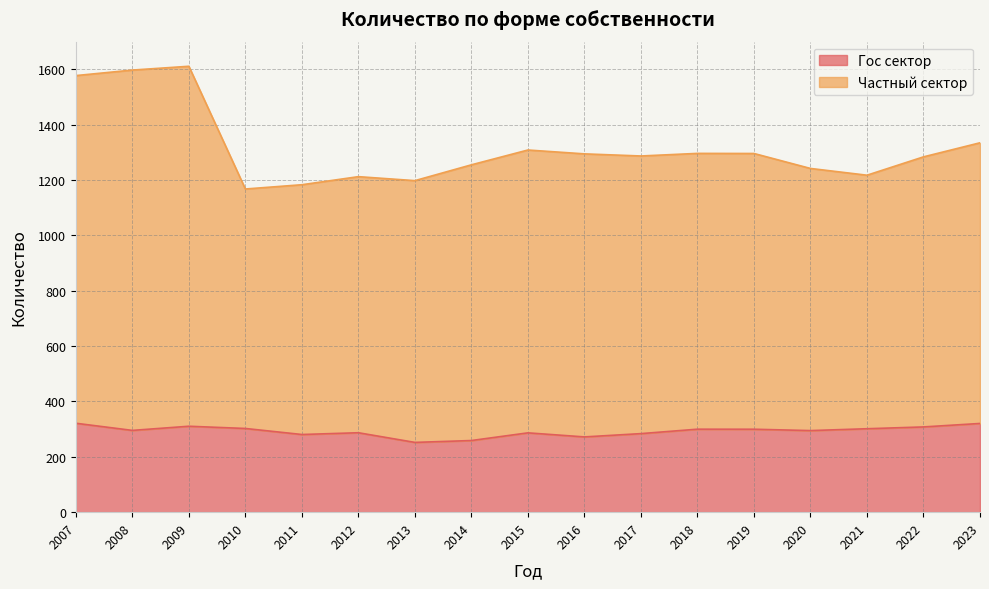

Rank the series by their average value, from highest to lowest.

Частный сектор, Гос сектор